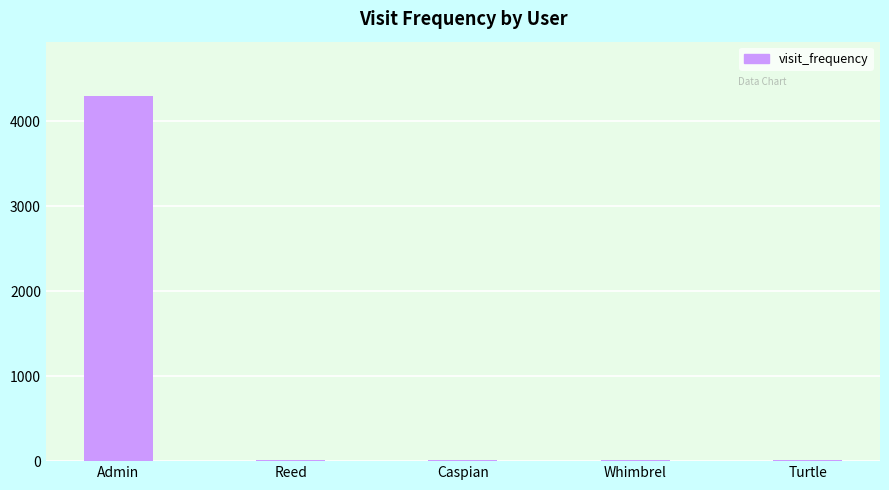

The chart shows a value of 4295 at Admin. True or false?

True